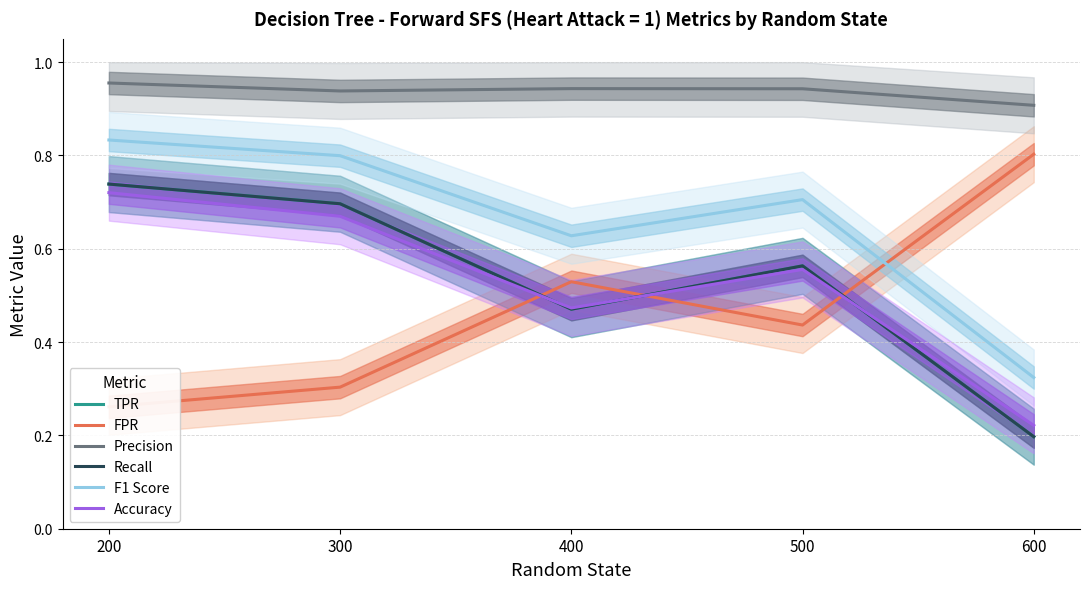

Which series has the largest range (max minus min)?

TPR